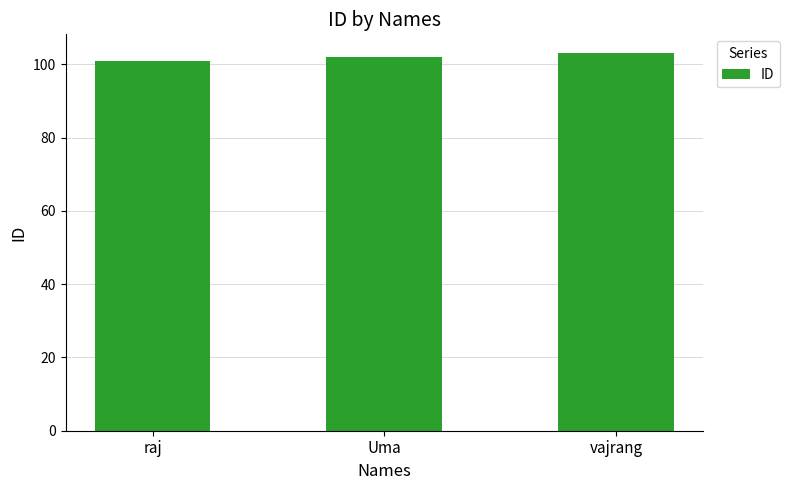

What is the greatest value displayed?

103